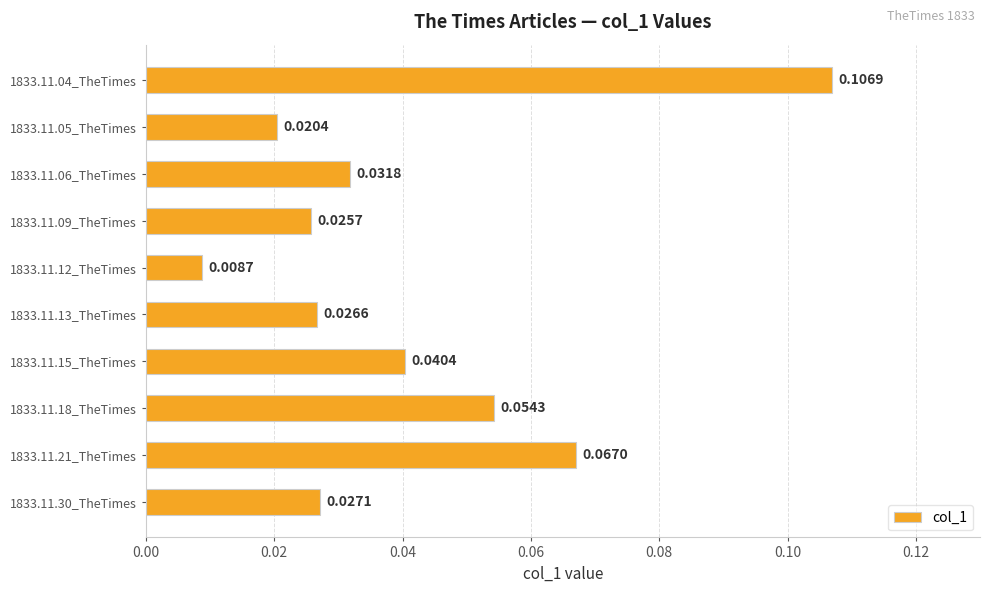

What is the sum of all values?

0.4